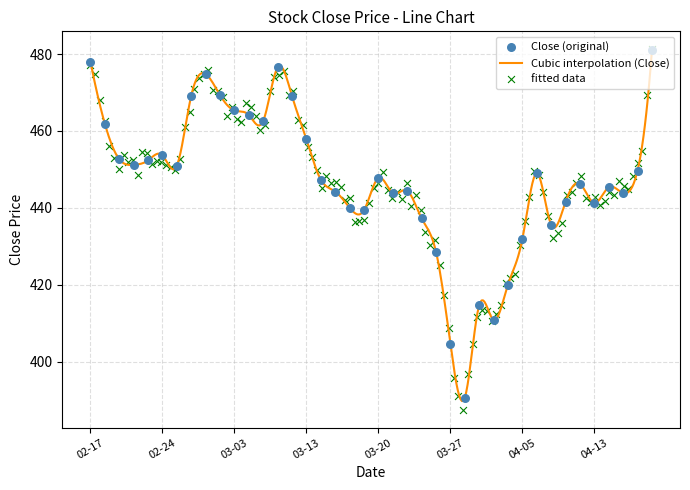

At how many categories does at least one series exceed 393?

40